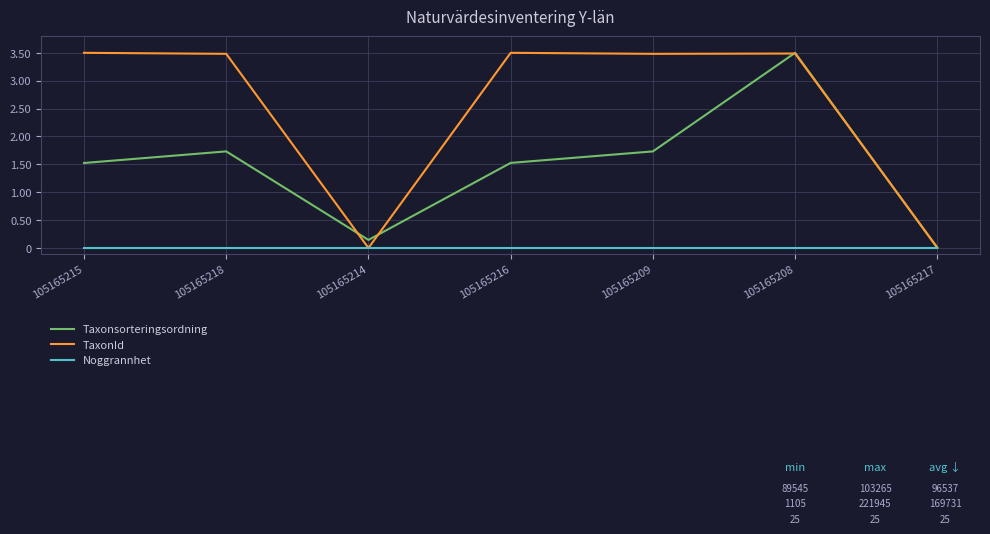

What is the approximate value of TaxonId at 105165208?

3.5